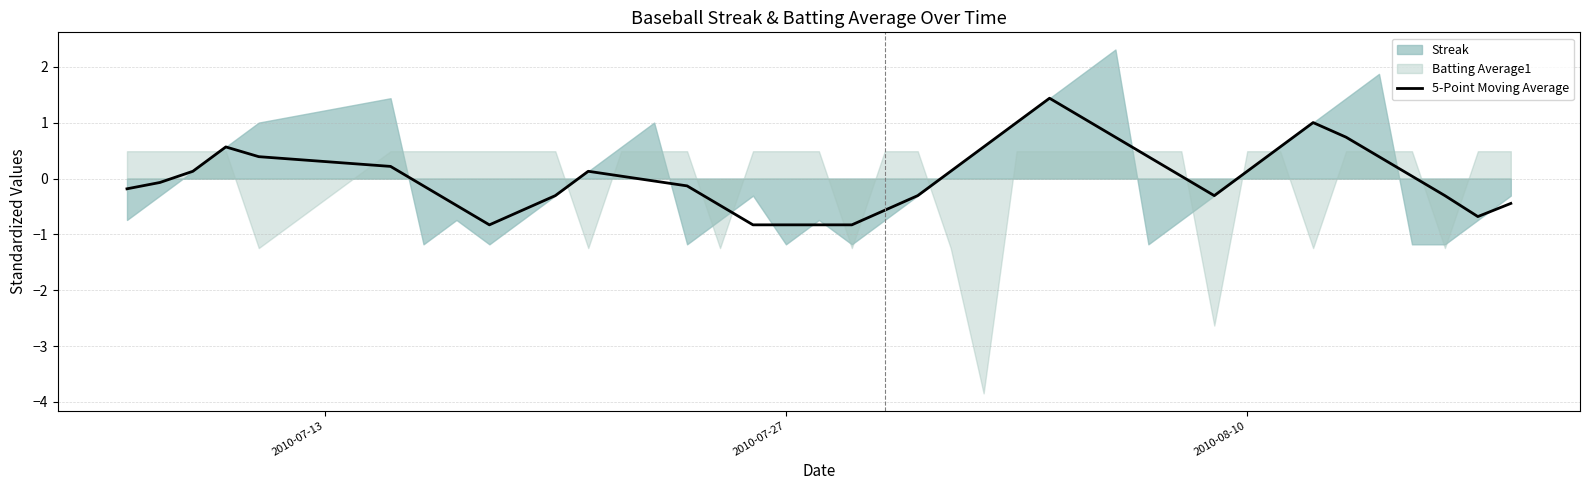

The chart shows a value of -0.1 at 15. True or false?

False